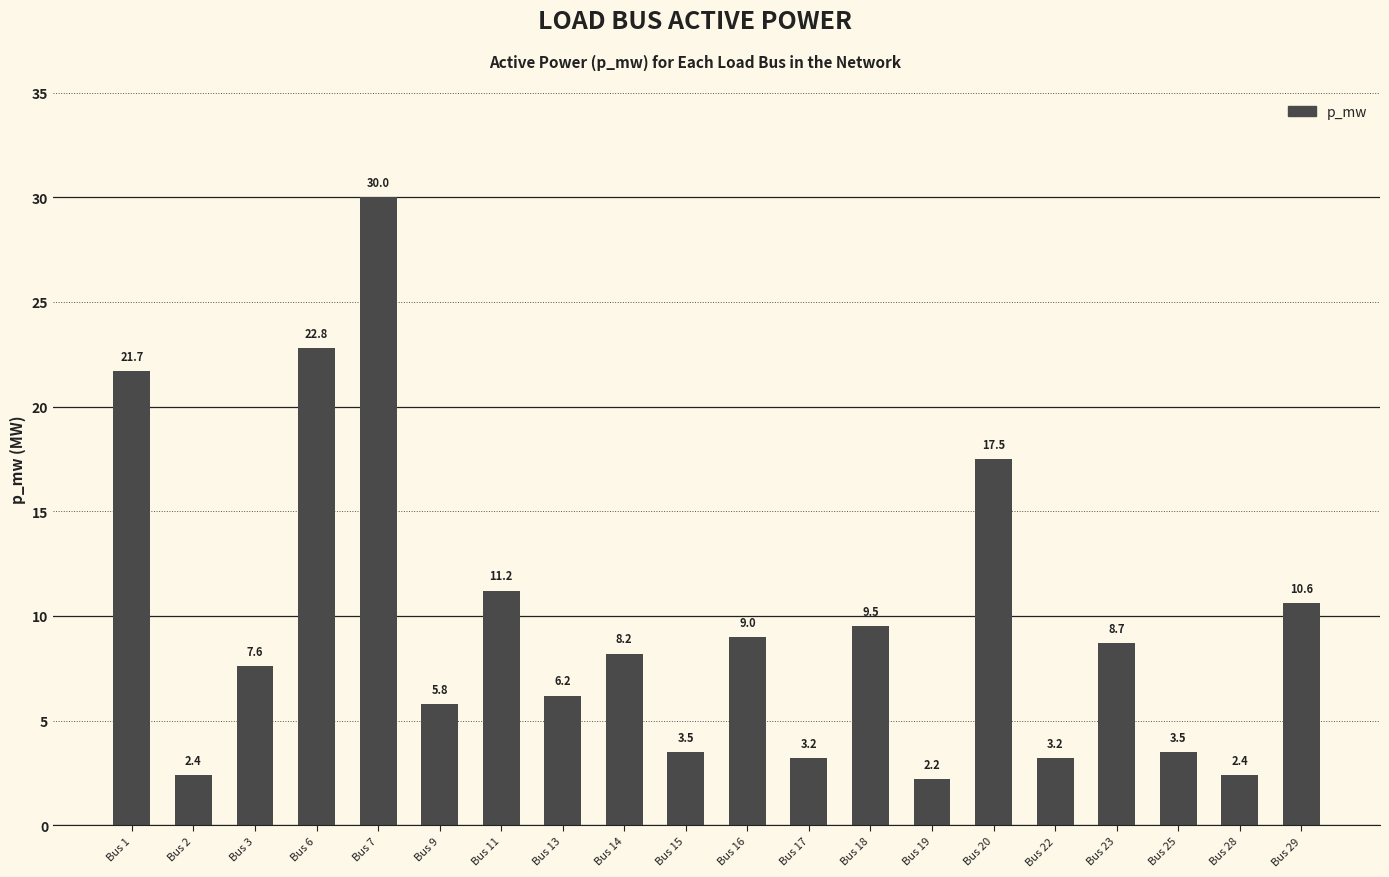

Count the number of values greater than 8.

10